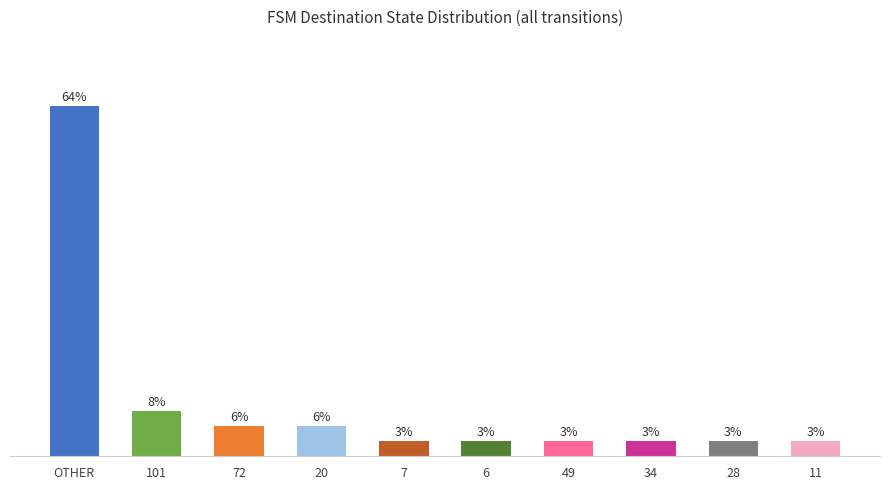

Are the bars horizontal?

No